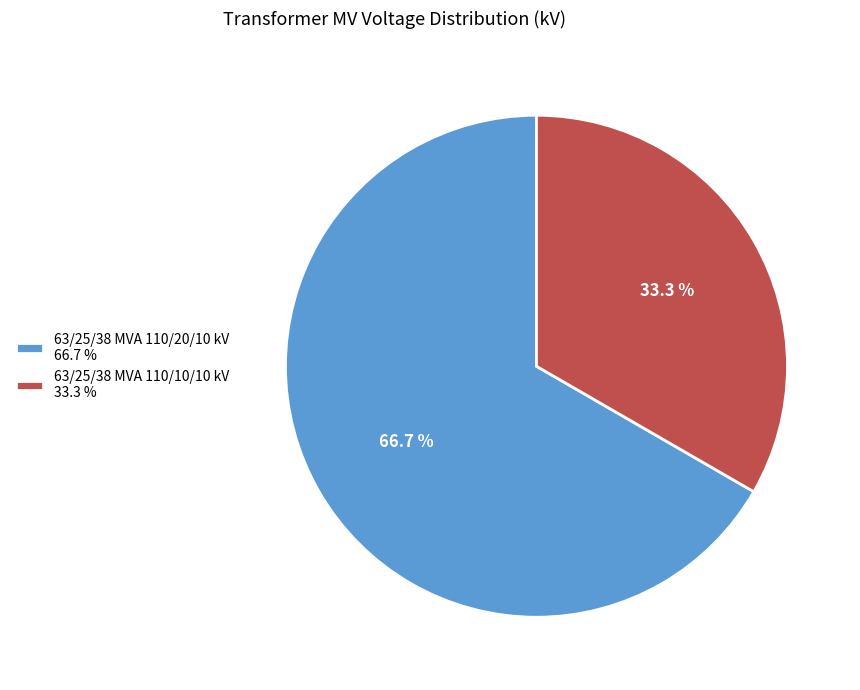

What percentage is the 63/25/38 MVA 110/10/10 kV slice, to the nearest percent?

33%